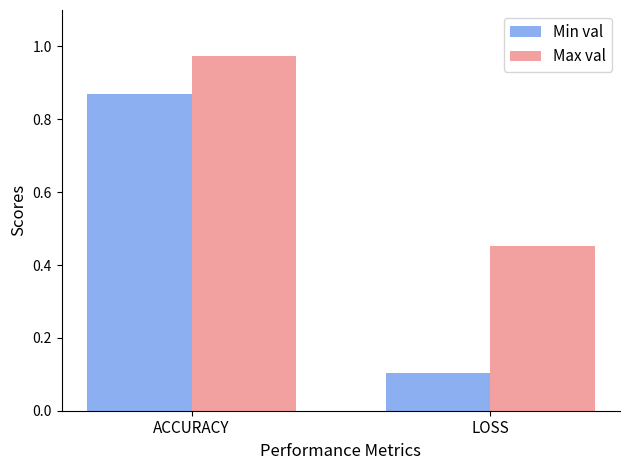

Rank the series at LOSS from lowest to highest value.

Min val, Max val